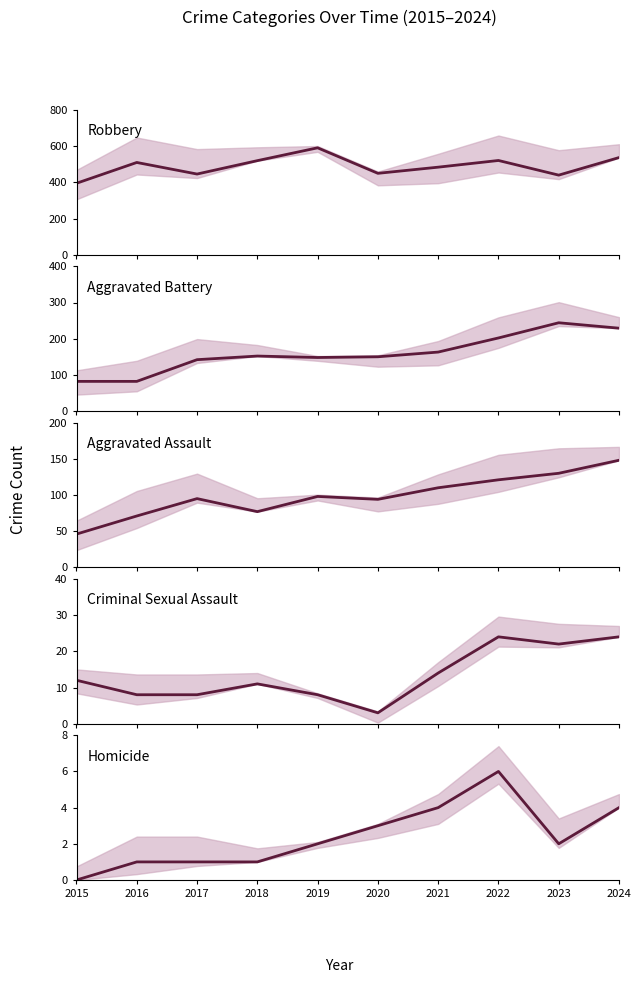

True or false: Aggravated Battery has a value of 82 at 2015.

True